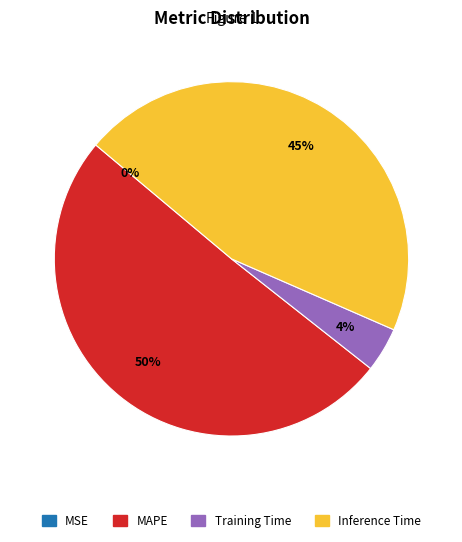

Does any single category account for the majority?

Yes